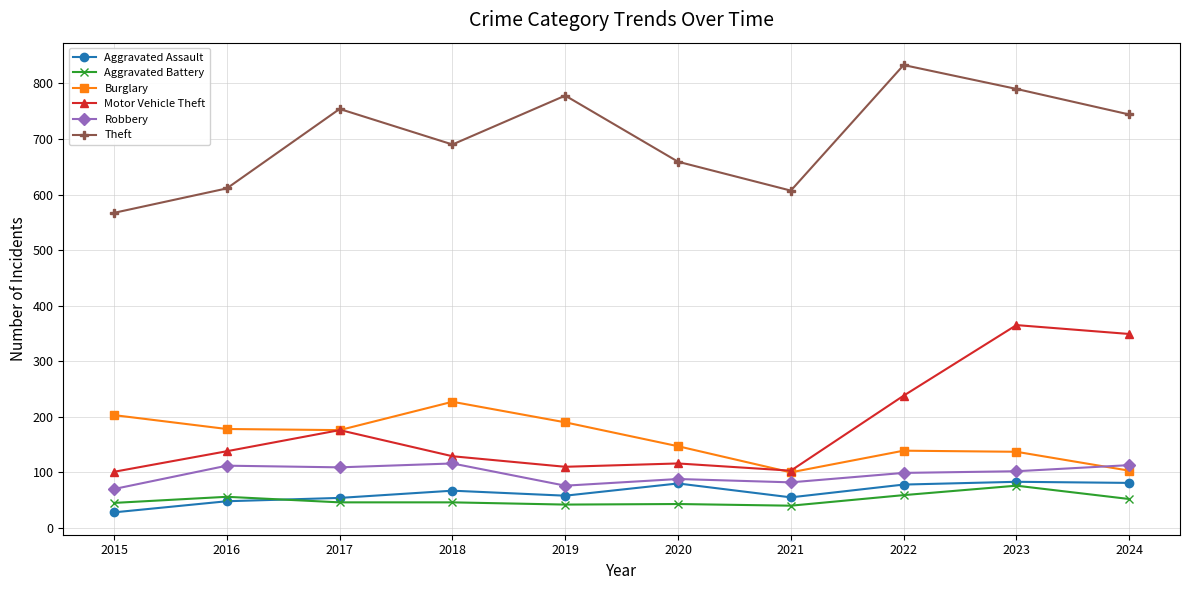

How many intersections are there between Burglary and Robbery?

1